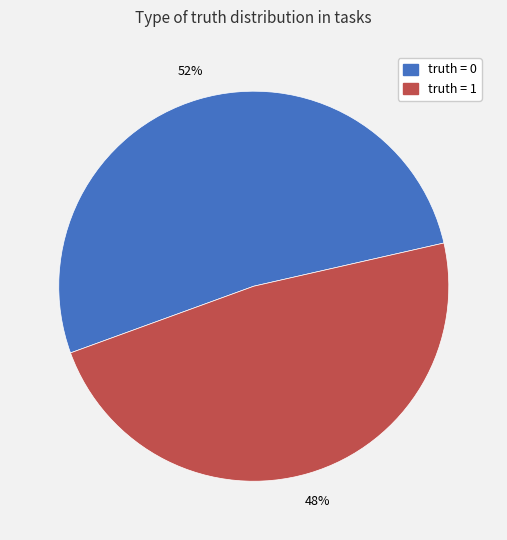

How many segments does this pie chart have?

2